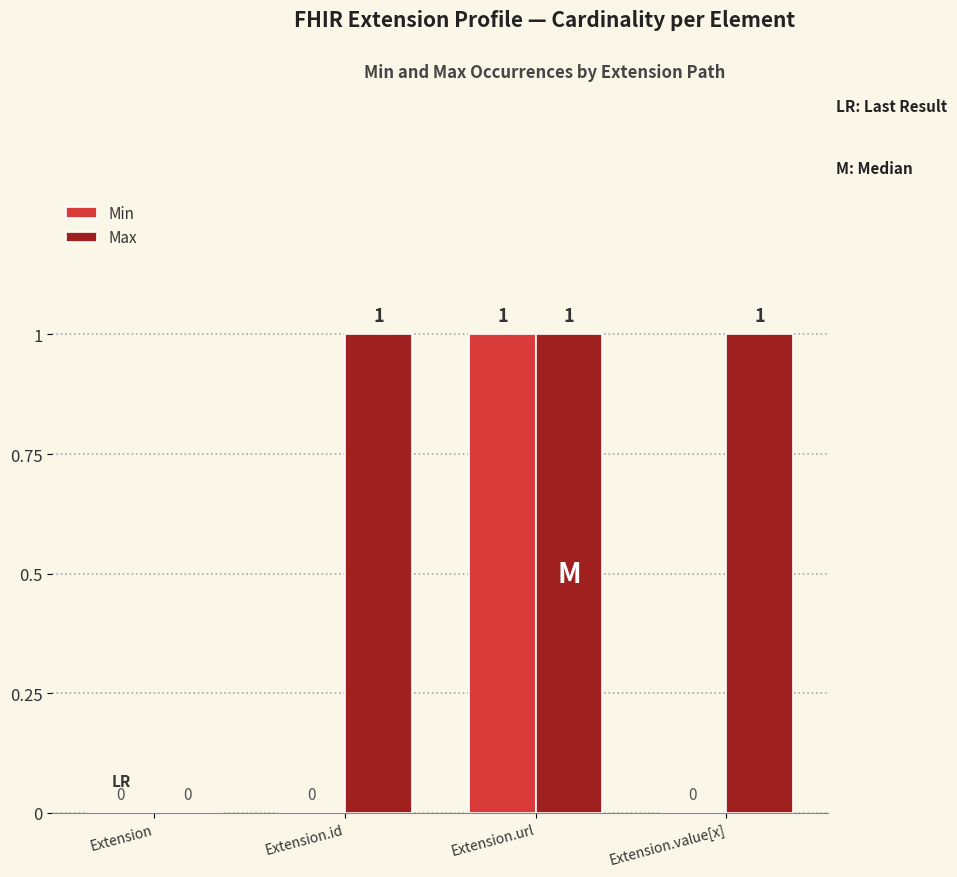

True or false: Min has a value of 0 at Extension.value[x].

True